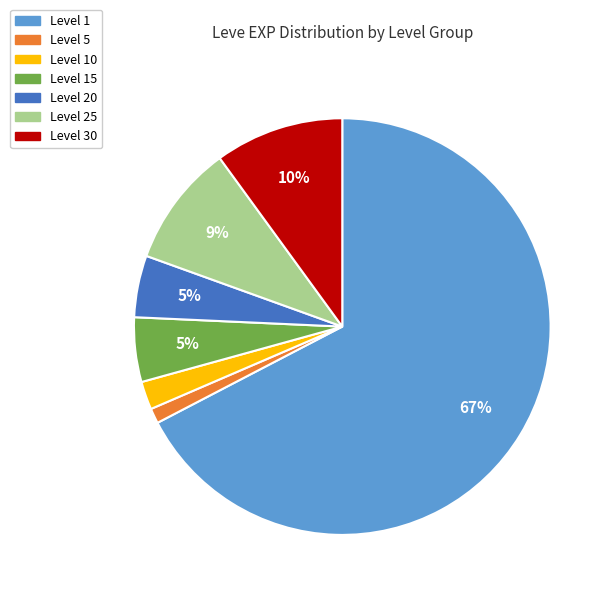

How many segments does this pie chart have?

7